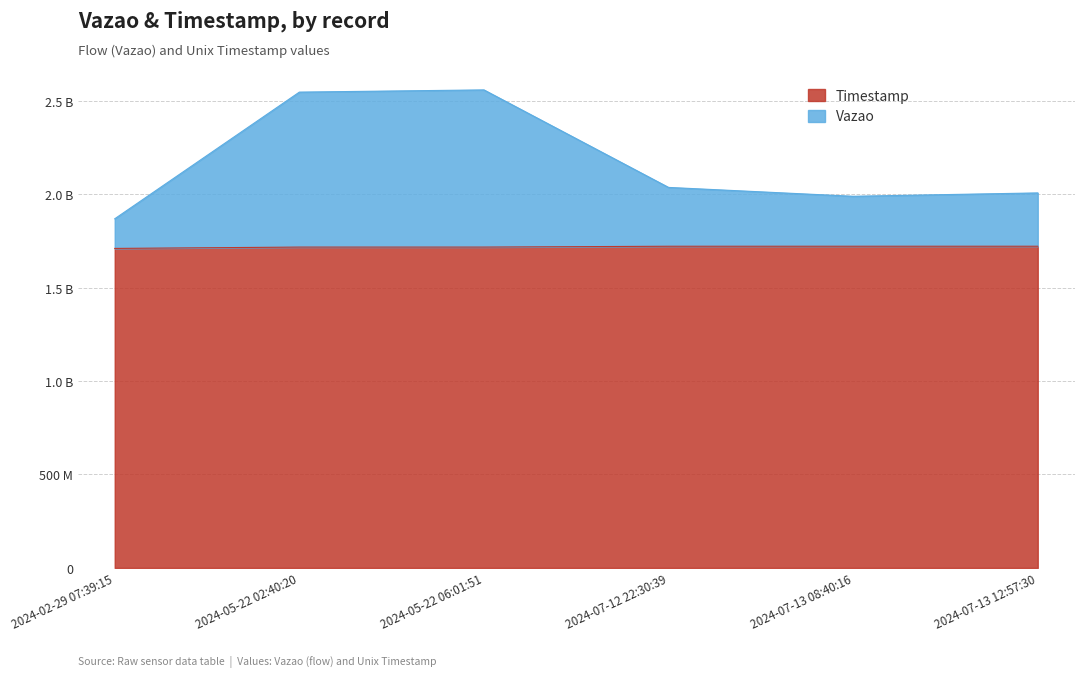

Reading left to right, list all the values displayed in this chart.

Vazao: 1867809125	2545363483	2557222362	2035563554	1988153225	2006099606
Timestamp: 1709203155	1716356420	1716368511	1720834239	1720870816	1720886250